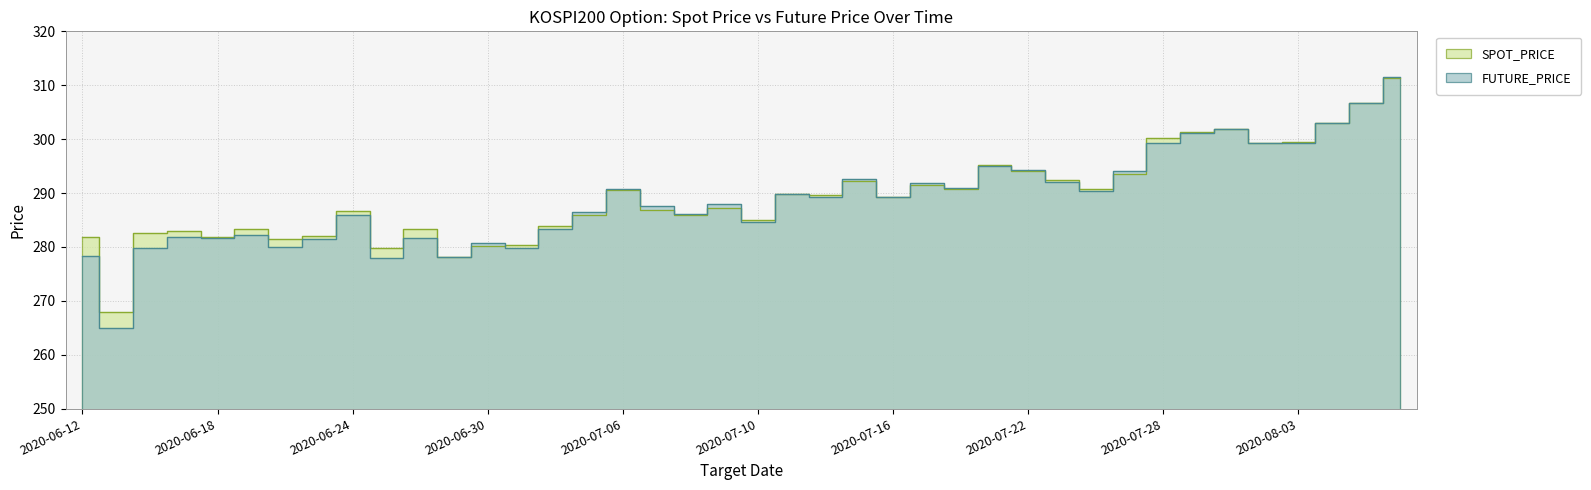

What are all the series names shown in the legend?

SPOT_PRICE, FUTURE_PRICE